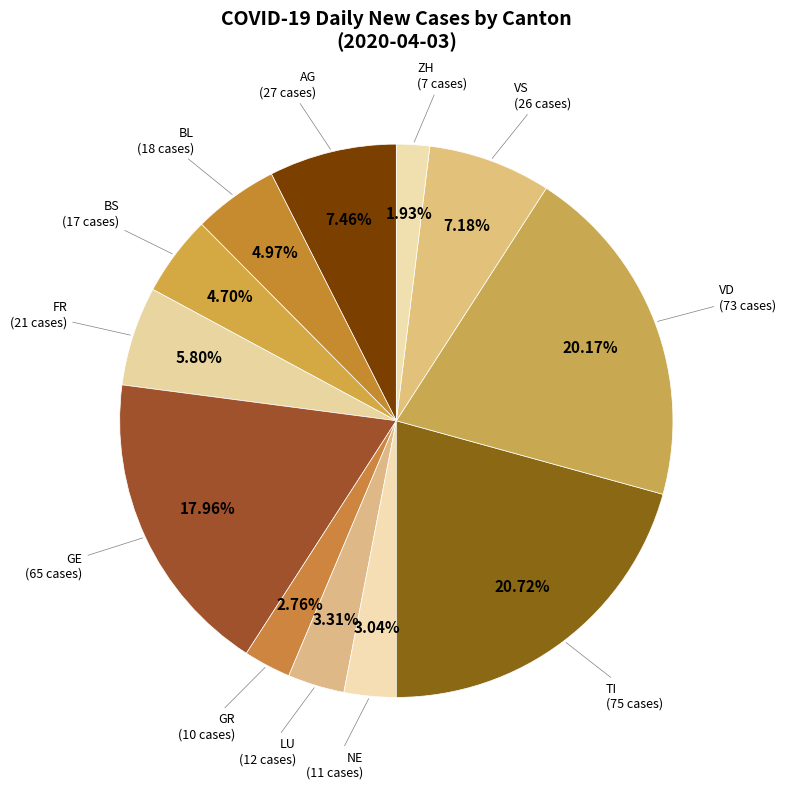

How many slices are in this pie chart?

12